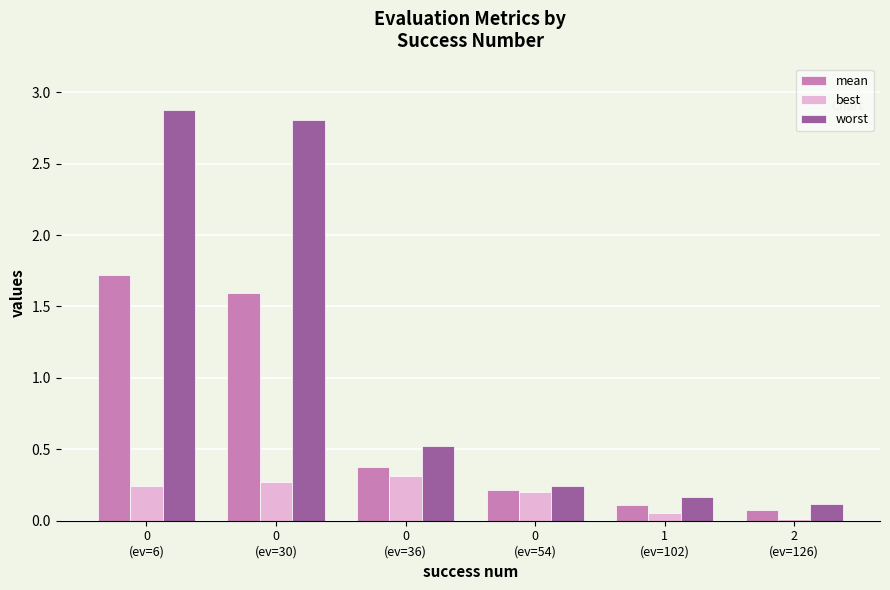

The best series shows 0.2 at 0
(ev=6). True or false?

True